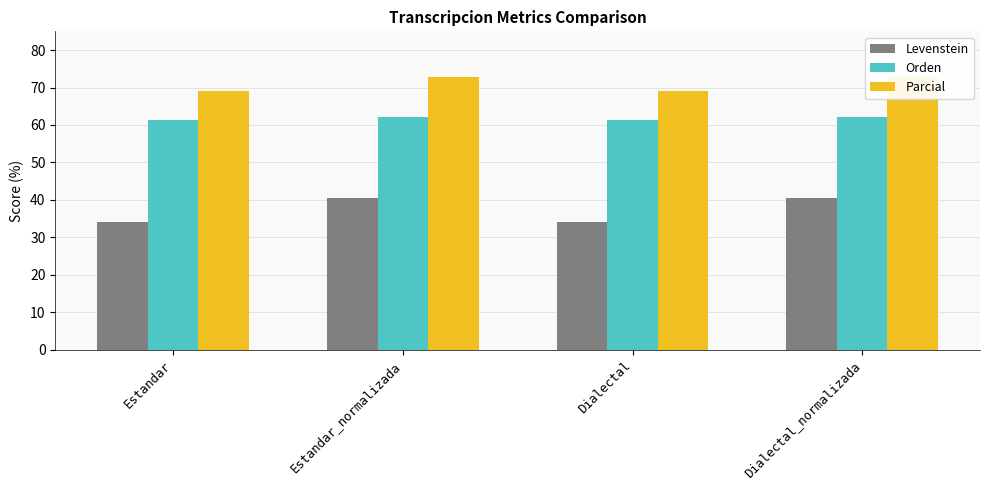

What position from the left is Dialectal_normalizada?

4